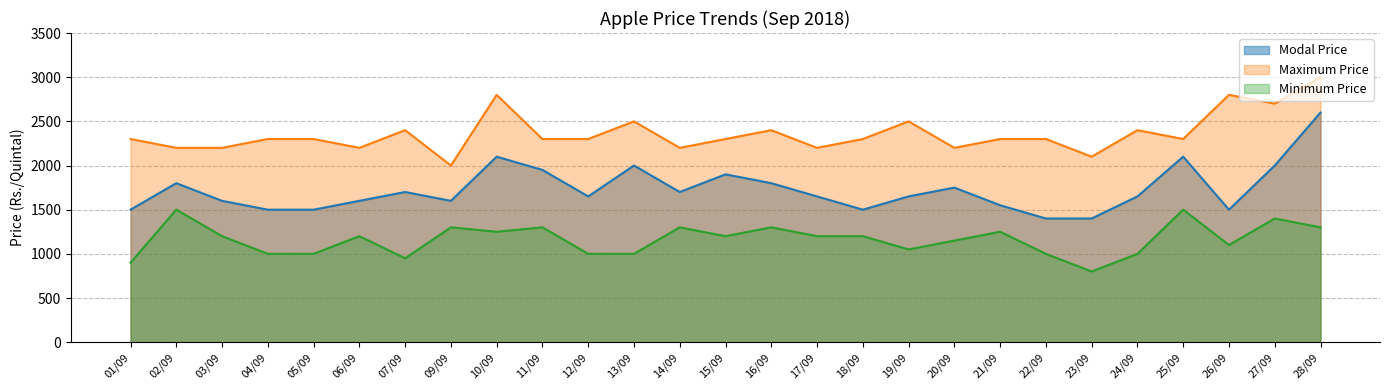

List the series in order of their peak value, highest first.

Maximum Price, Modal Price, Minimum Price